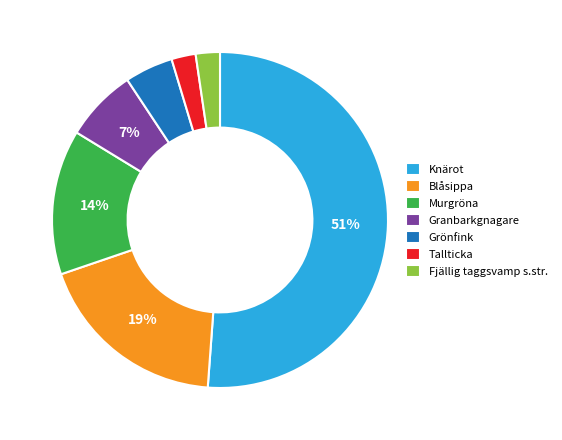

To the nearest percent, what is the difference between the Blåsippa and Grönfink slice percentages?

14%